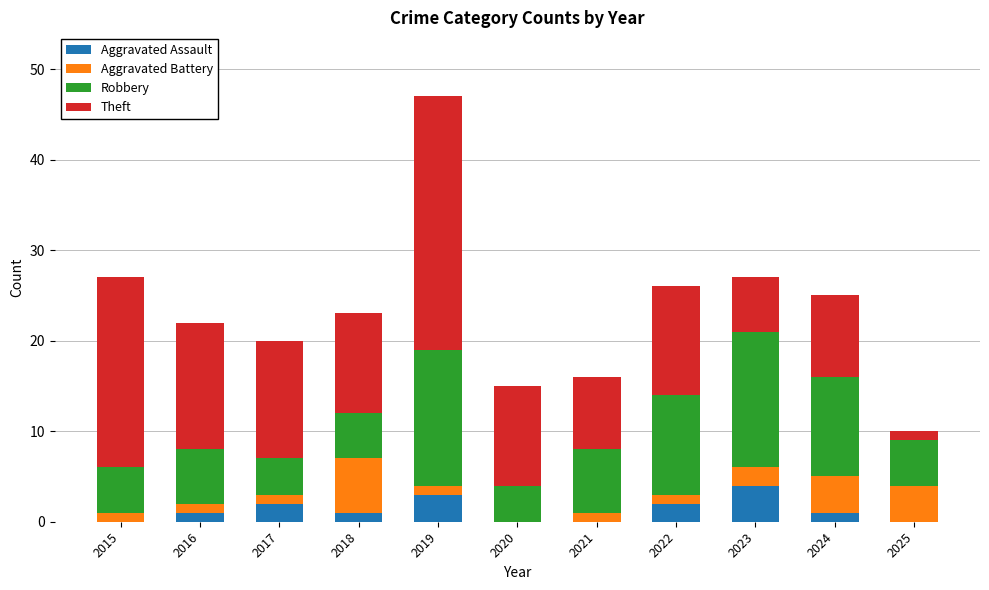

How many categories are shown in the chart?

11